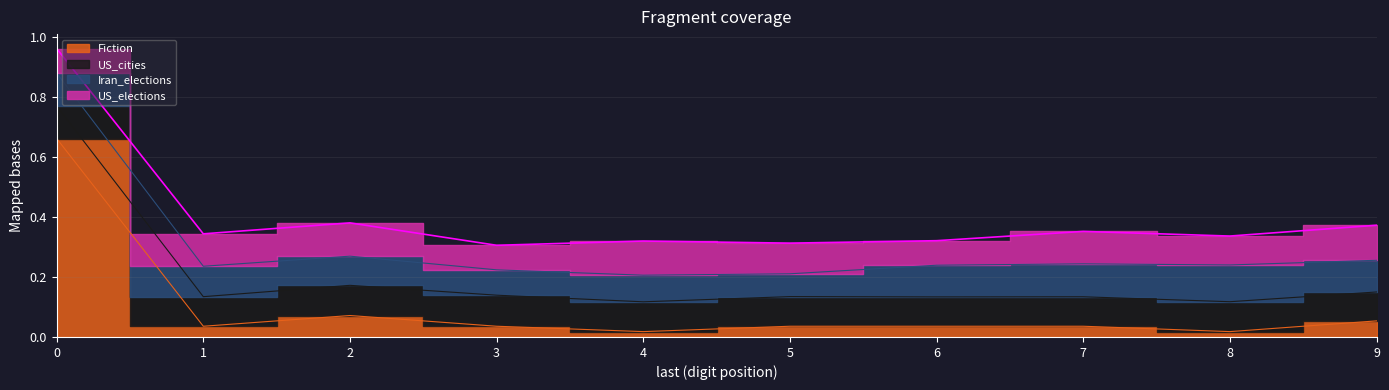

True or false: Fiction has a value of 0.0 at 3.

False